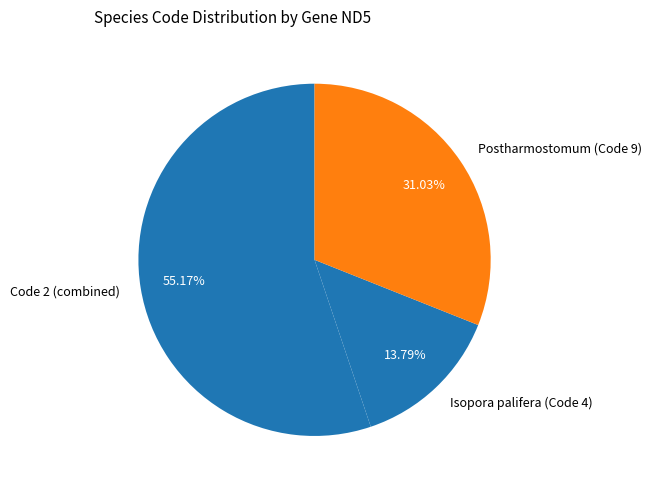

Is there any slice that represents more than half of the pie?

Yes